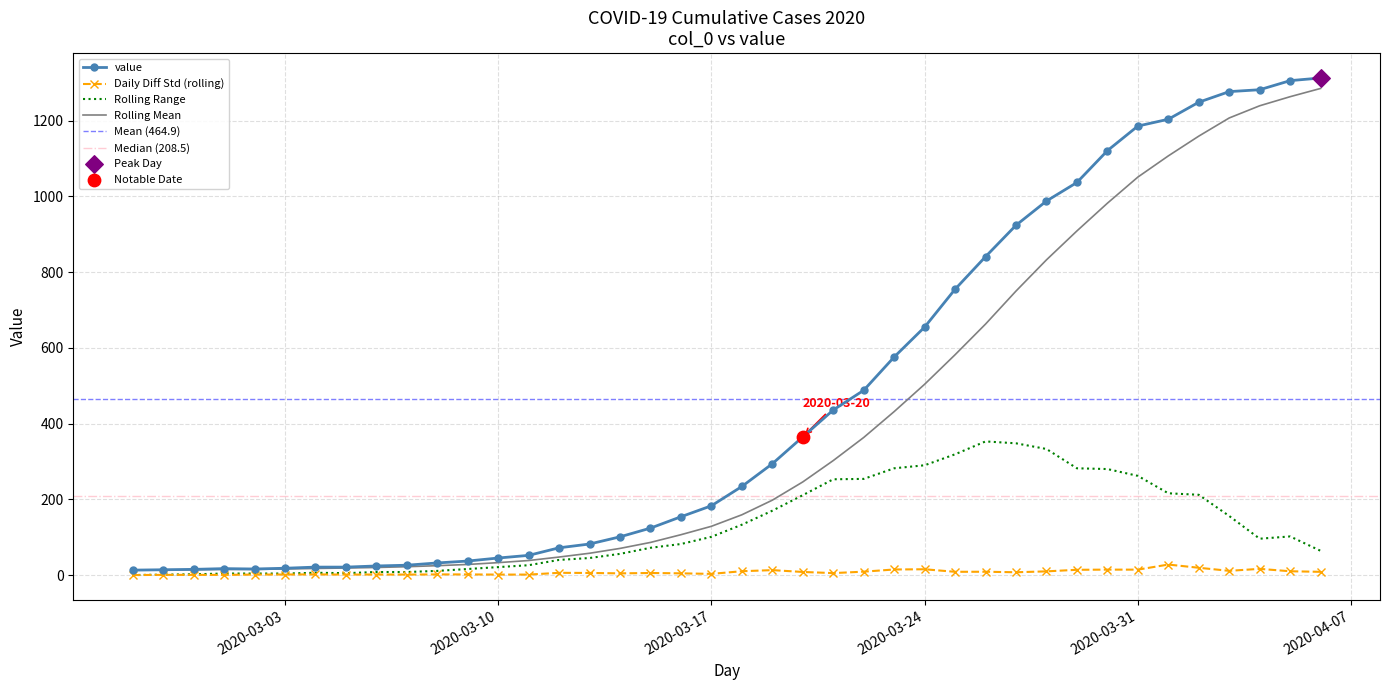

Approximately how many times larger is the value at 2020-02-29 compared to 2020-02-27?

1.2